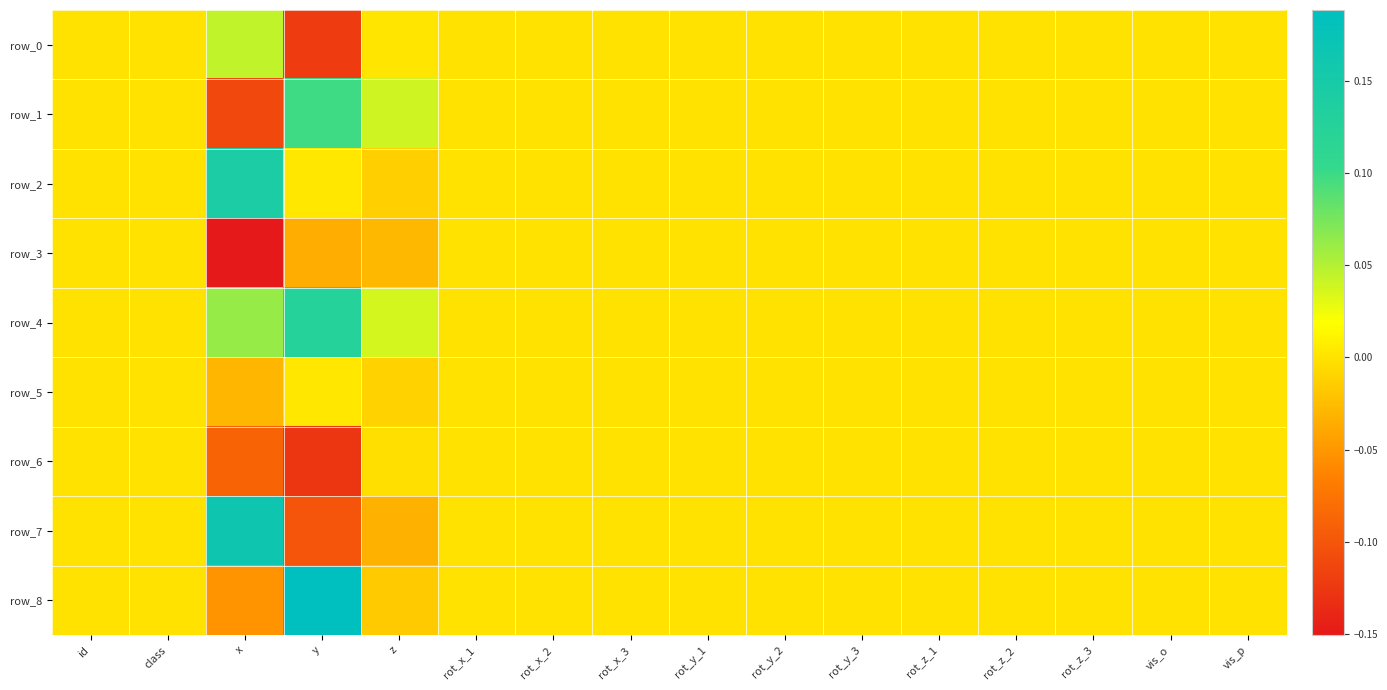

At which category does the chart reach its peak across all series?

y